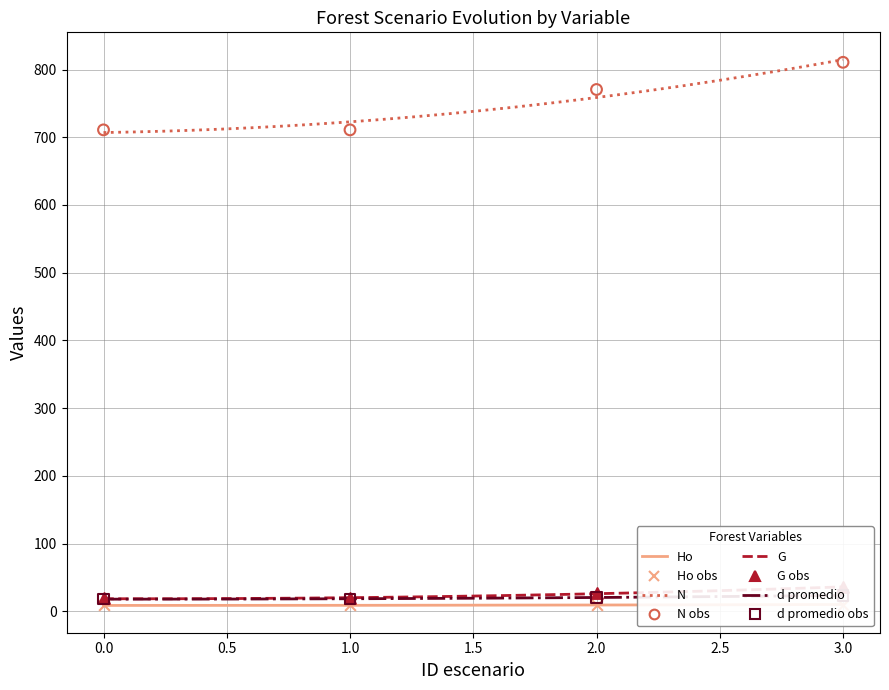

At which category is the sum across all series the highest?

3